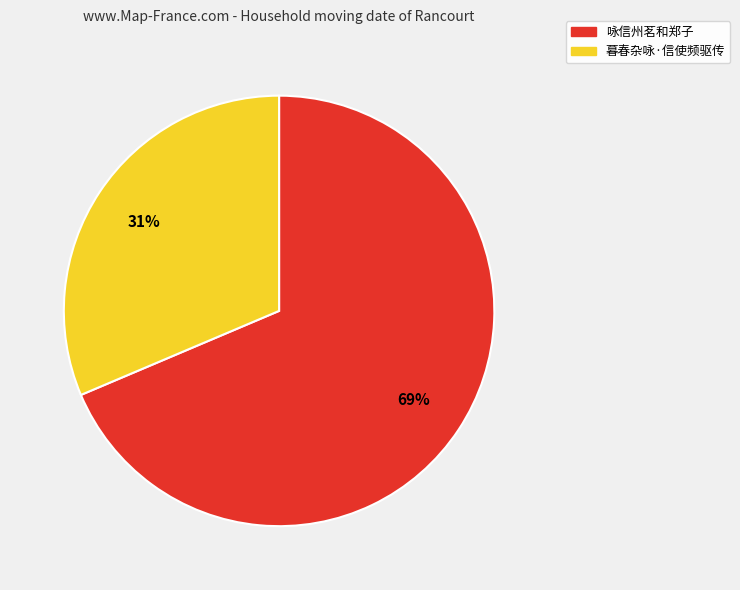

Which slice is the largest?

咏信州茗和郑子